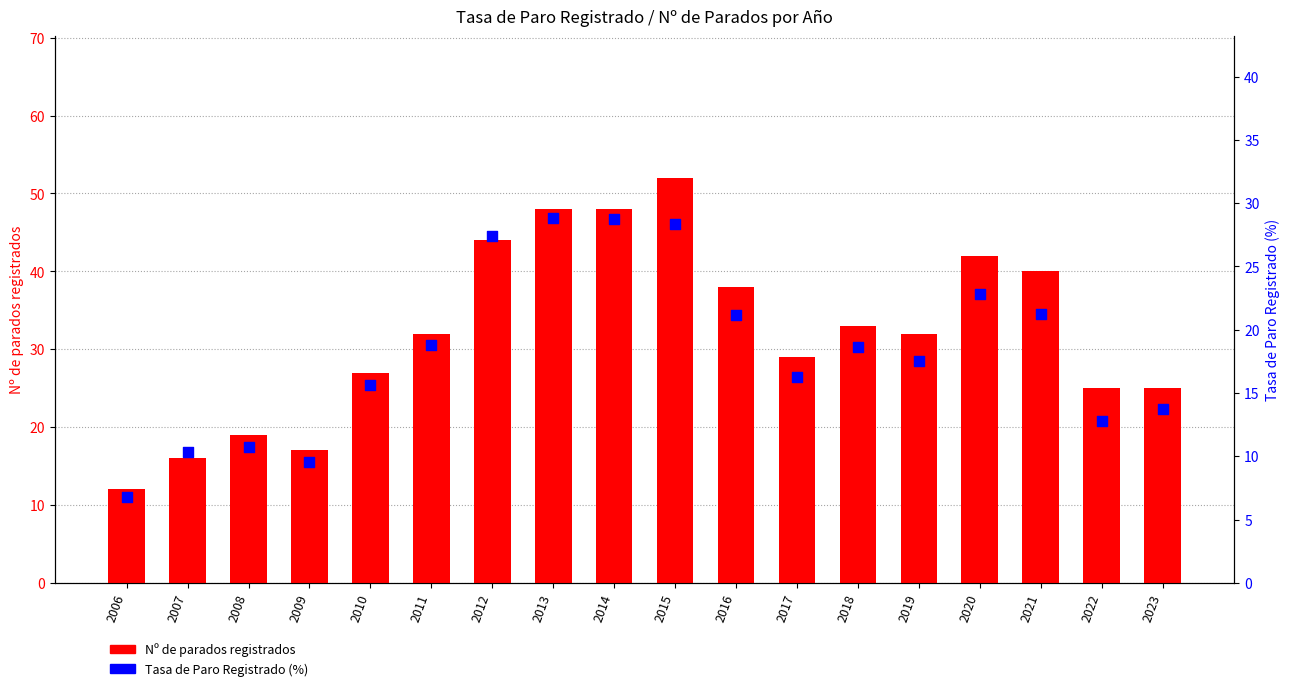

Which series reaches the maximum Y coordinate?

Nº de parados registrados